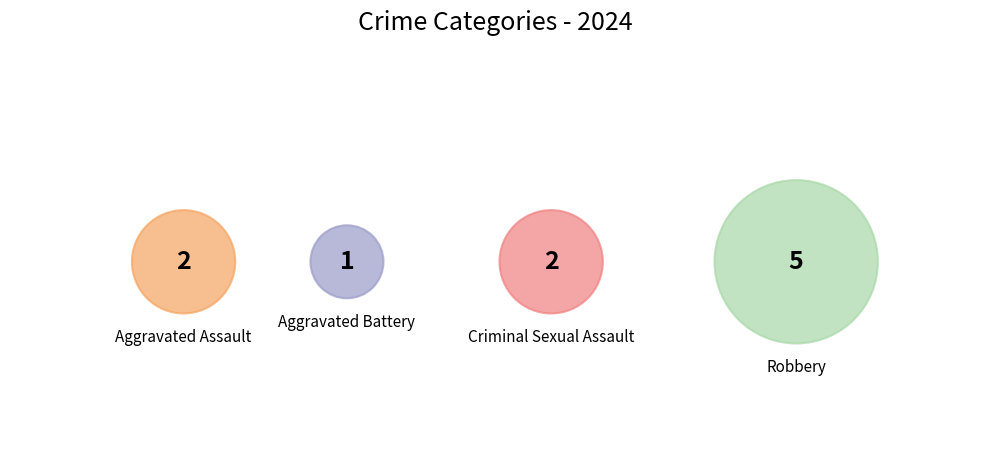

Does any single category account for the majority?

No